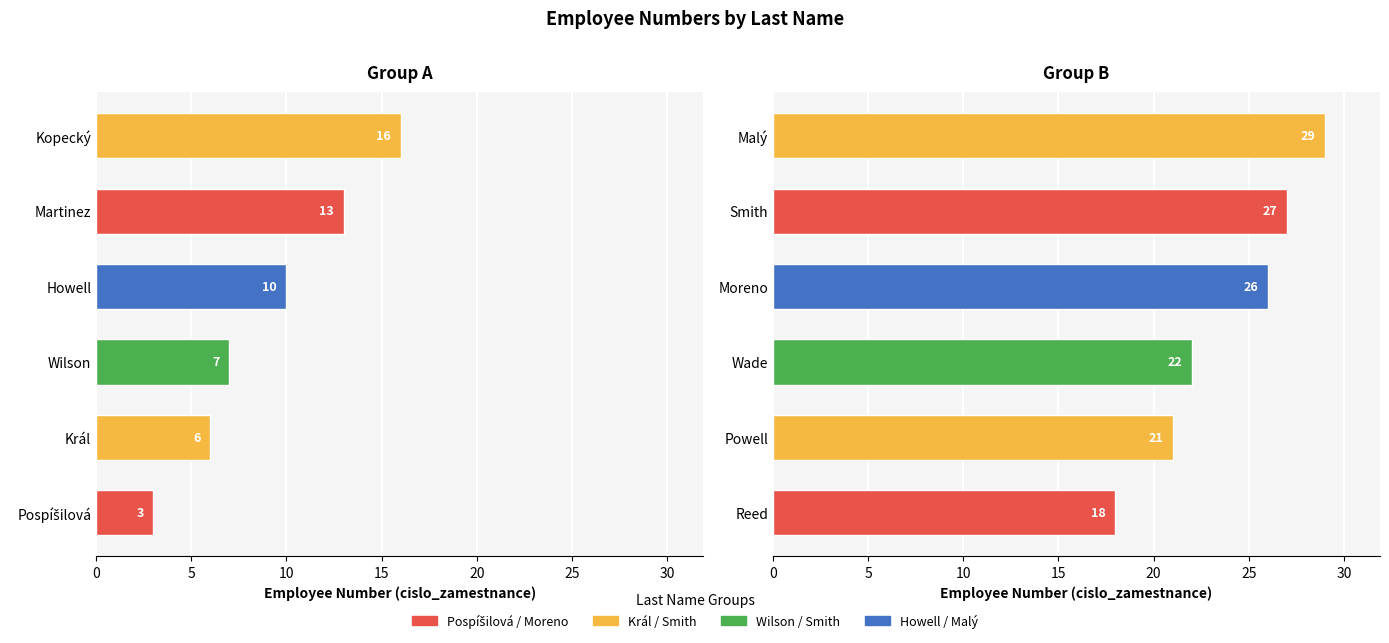

What is the change in value from Powell to Malý?

+8